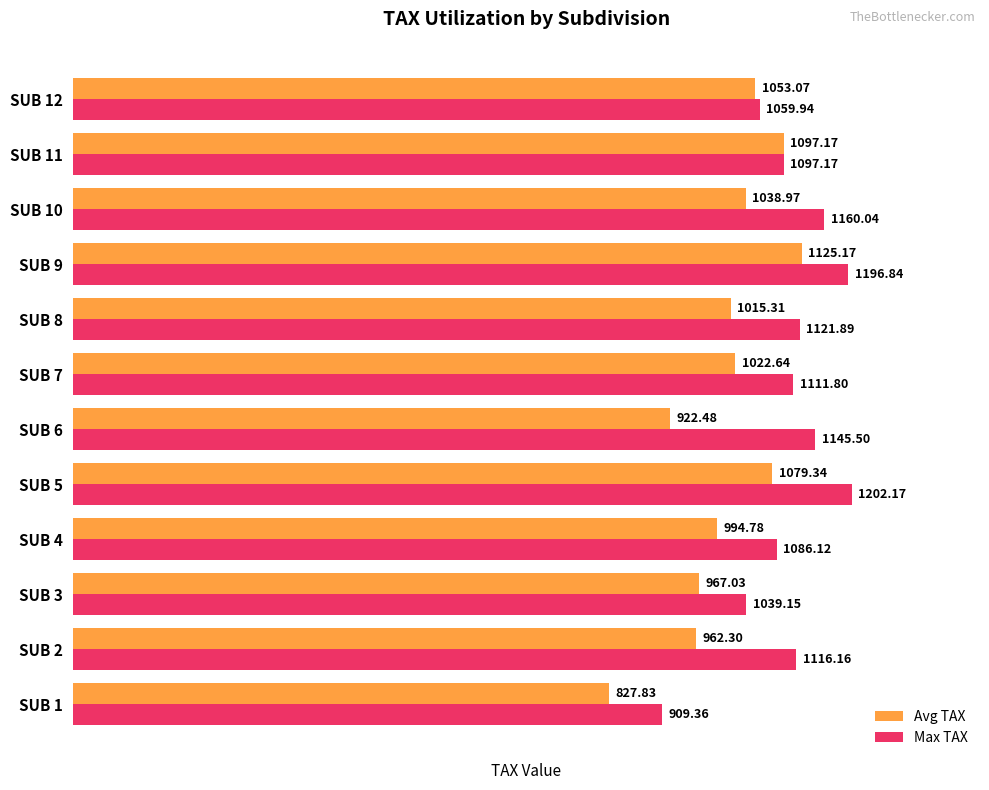

What is the maximum value for Avg TAX?

1125.2